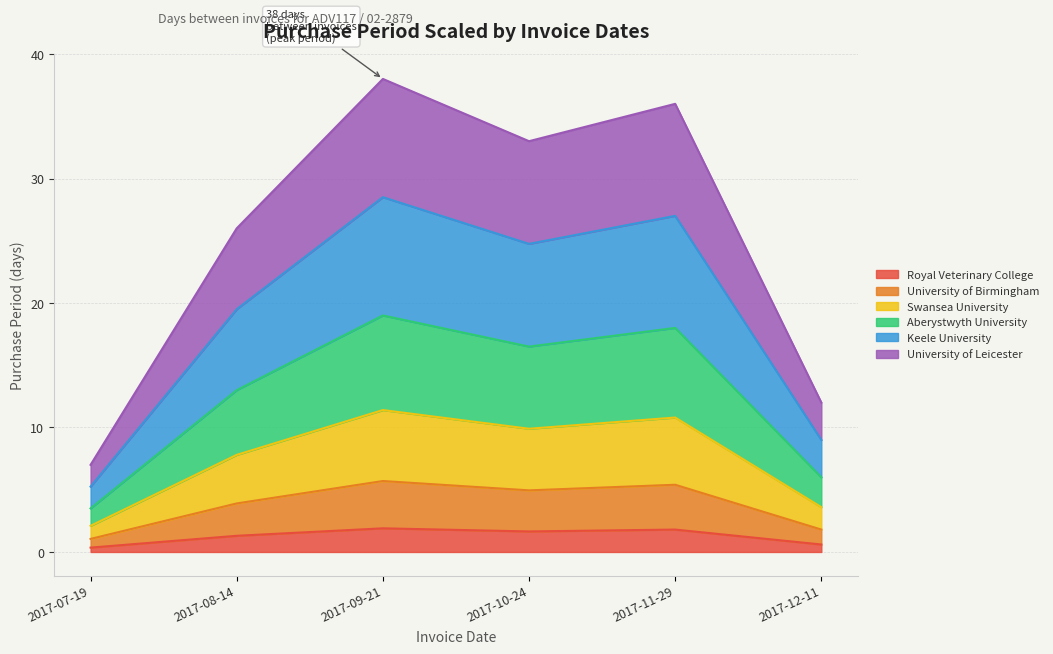

Count the number of values greater than 1.

4